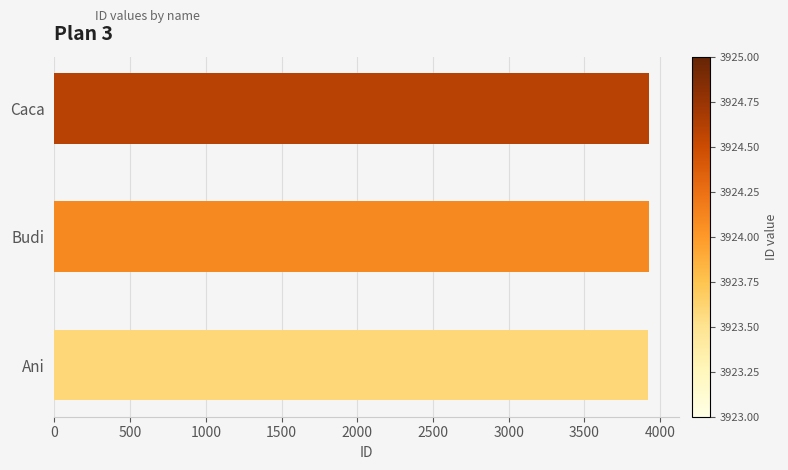

Approximately how many times larger is the value at Caca compared to Budi?

1.0